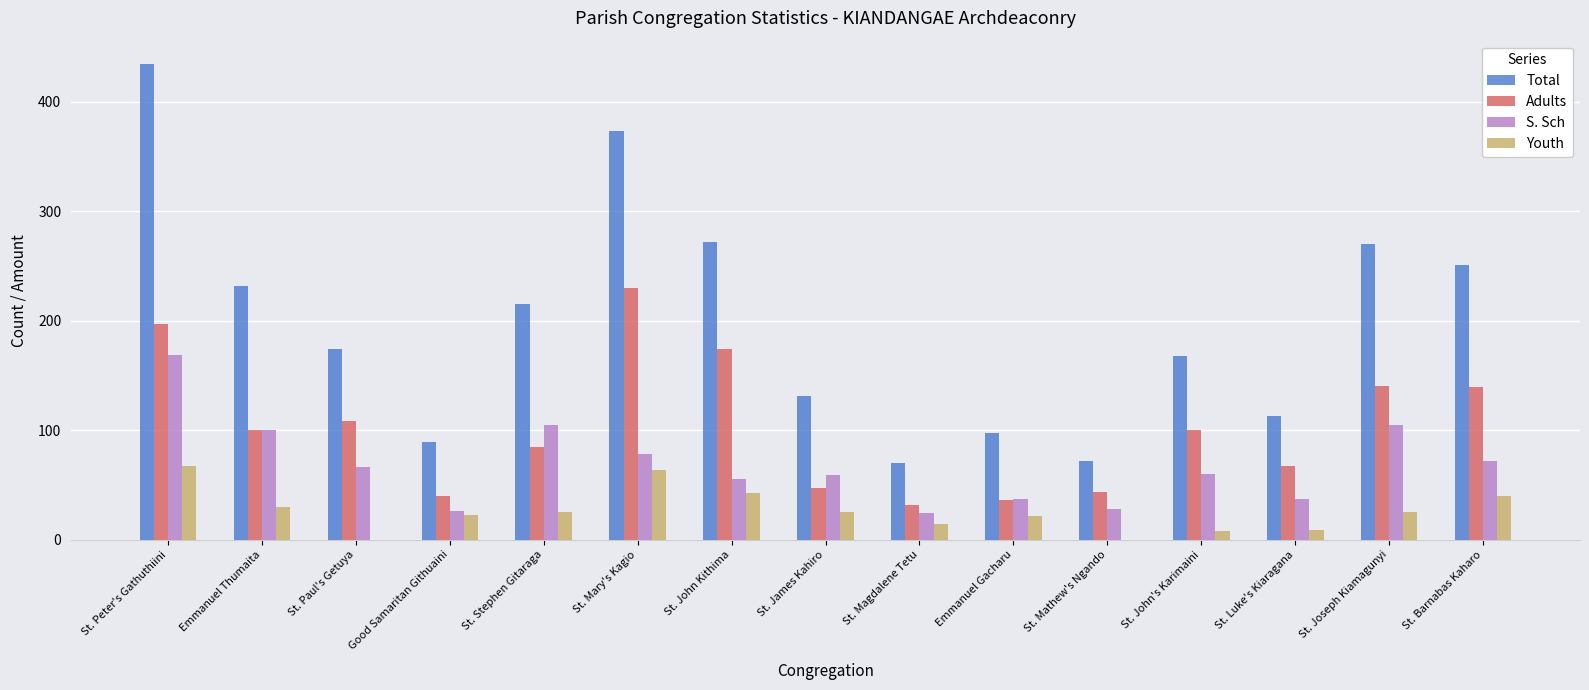

Between St. Peter's Gathuthiini and St. Mathew's Ngando, which series saw the biggest shift?

Total